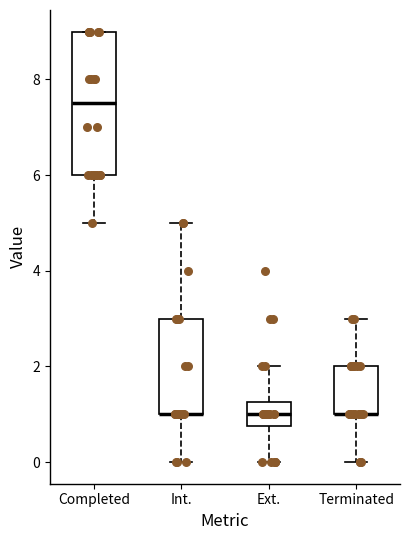

Which box is the tallest, from its lower edge to its upper edge?

Completed